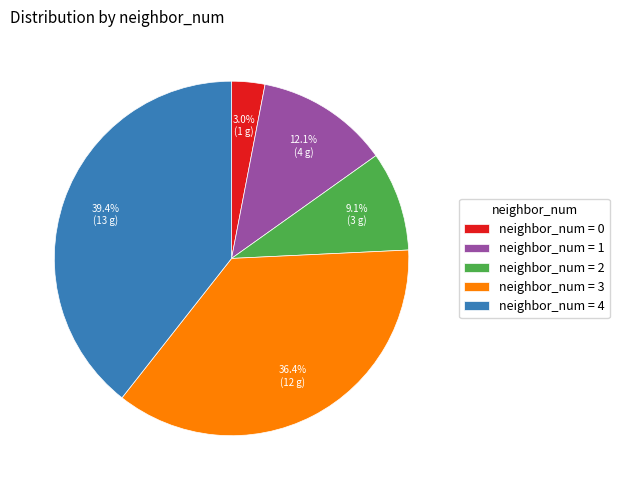

Rank the categories by value from highest to lowest.

neighbor_num = 4, neighbor_num = 3, neighbor_num = 1, neighbor_num = 2, neighbor_num = 0